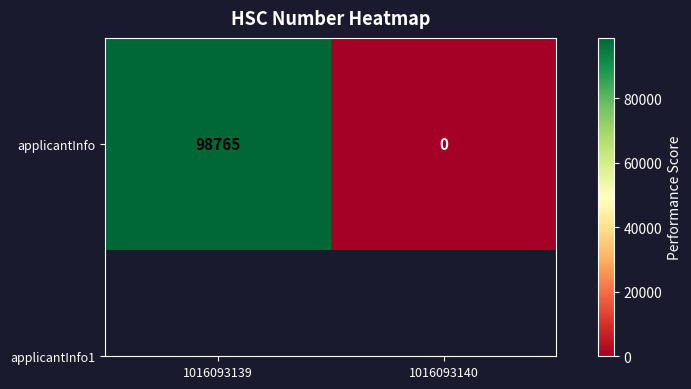

At which category does the chart reach its peak across all series?

1016093139